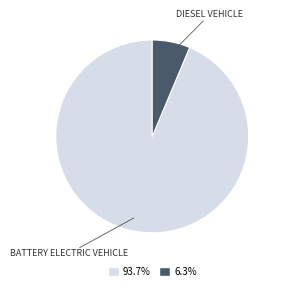

Does any single category account for the majority?

Yes